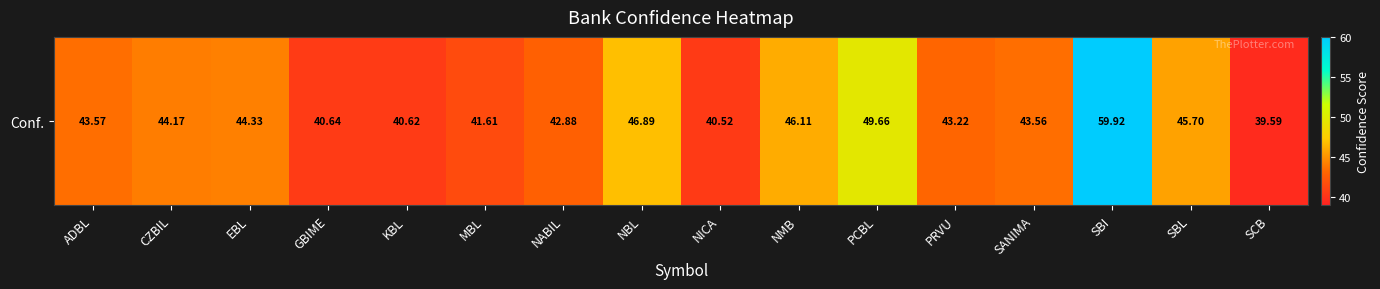

Reading left to right, list all the values displayed in this chart.

ADBL=43.6	CZBIL=44.2	EBL=44.3	GBIME=40.6	KBL=40.6	MBL=41.6	NABIL=42.9	NBL=46.9	NICA=40.5	NMB=46.1	PCBL=49.7	PRVU=43.2	SANIMA=43.6	SBI=59.9	SBL=45.7	SCB=39.6